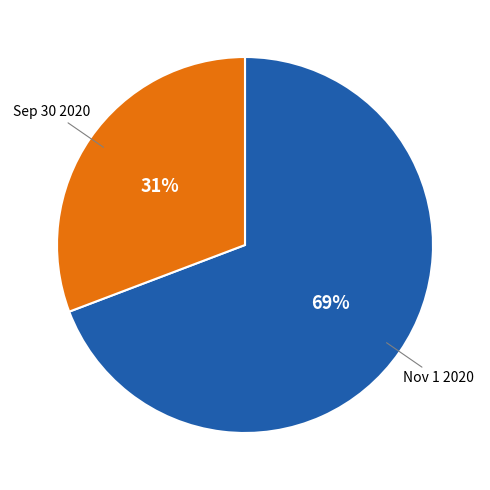

Is there any slice that represents more than half of the pie?

Yes